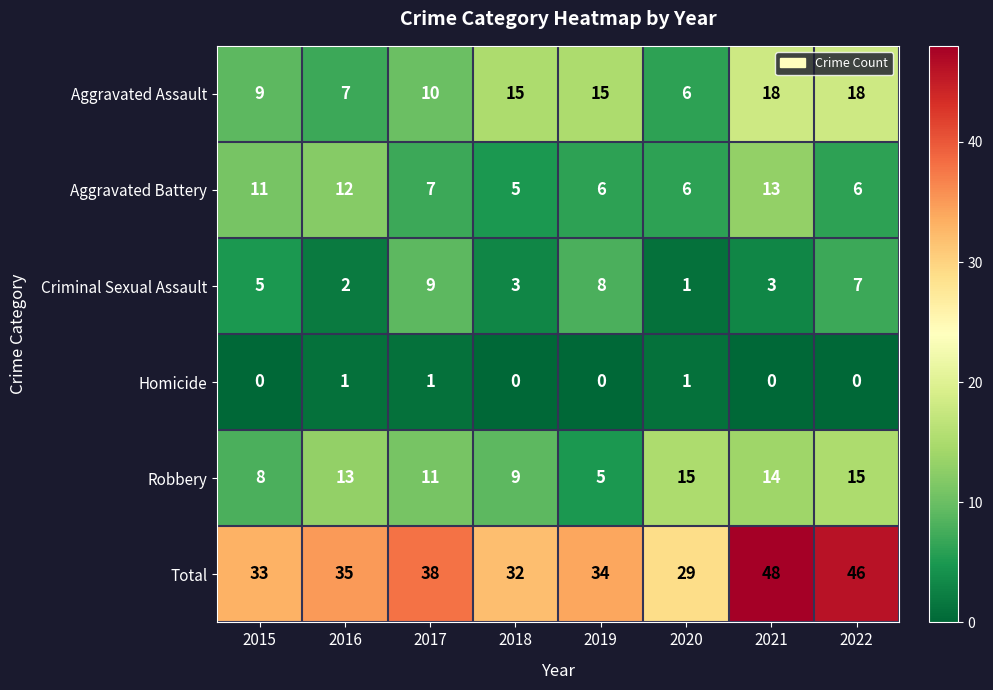

Count the Robbery values in the range 9 to 15.

6